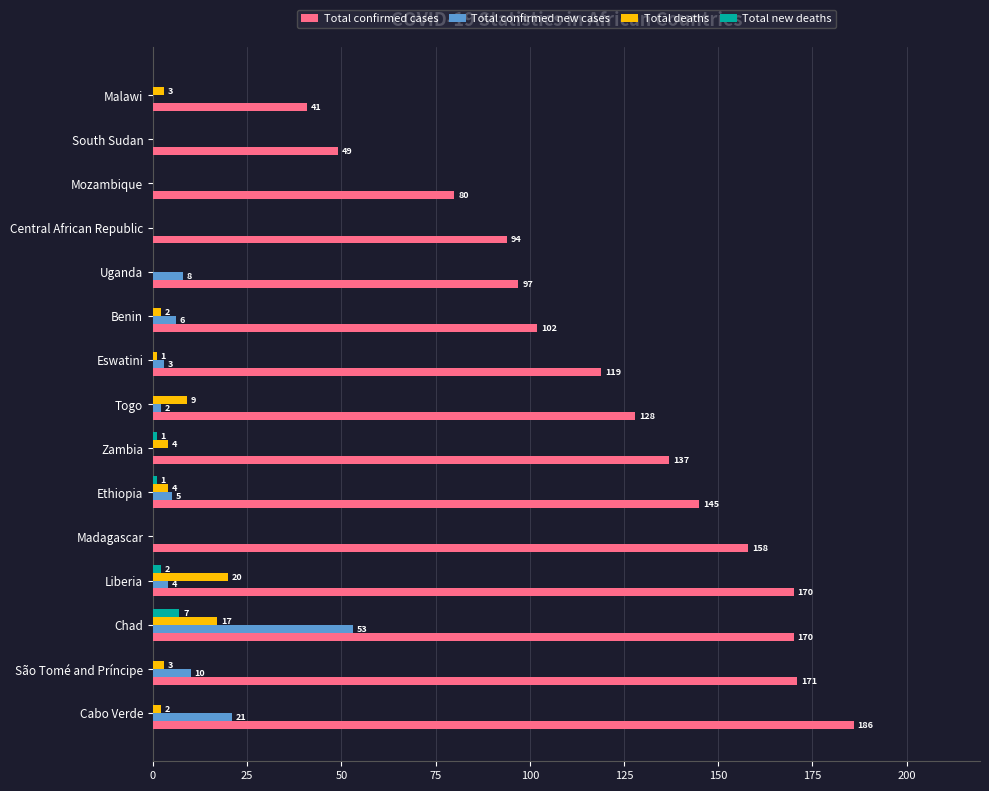

Which series changed the most between Cabo Verde and Central African Republic?

Total confirmed cases